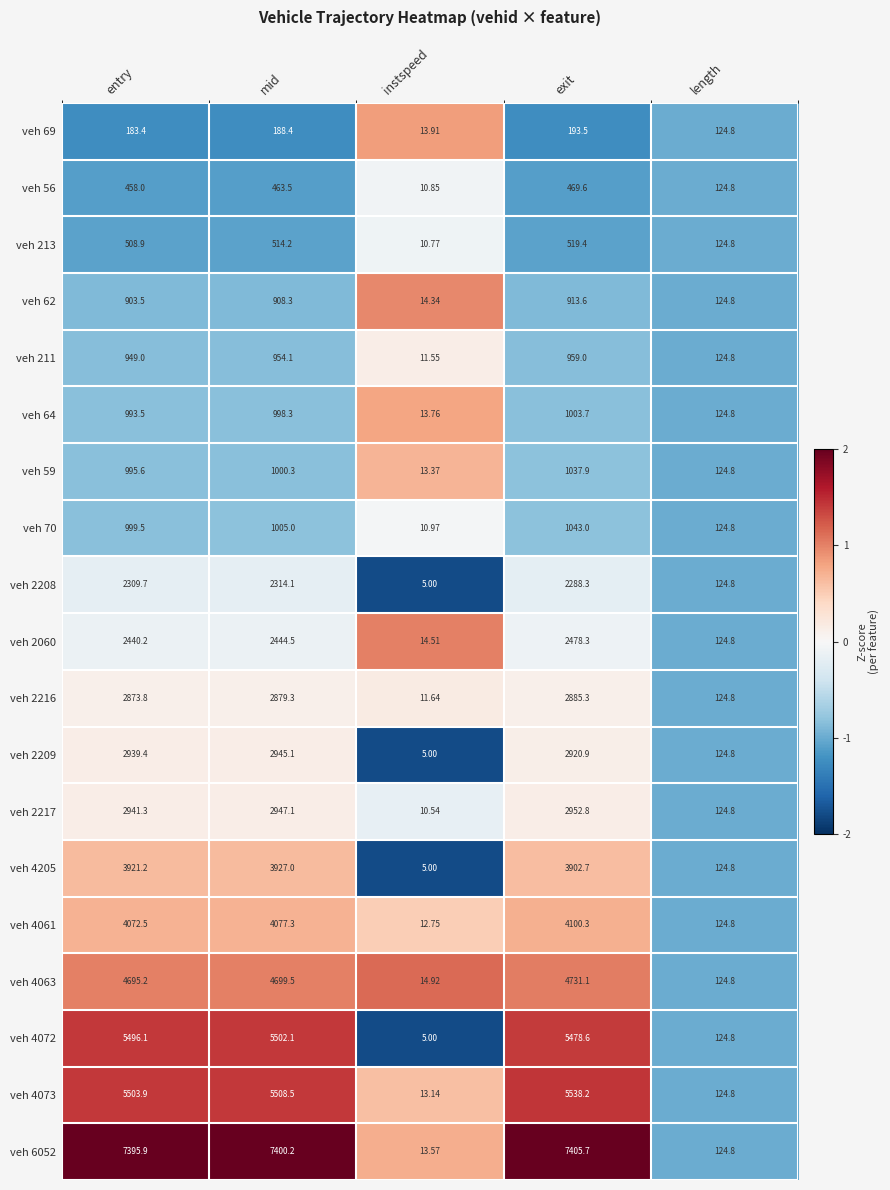

Which label corresponds to the smallest value in the chart?

instspeed